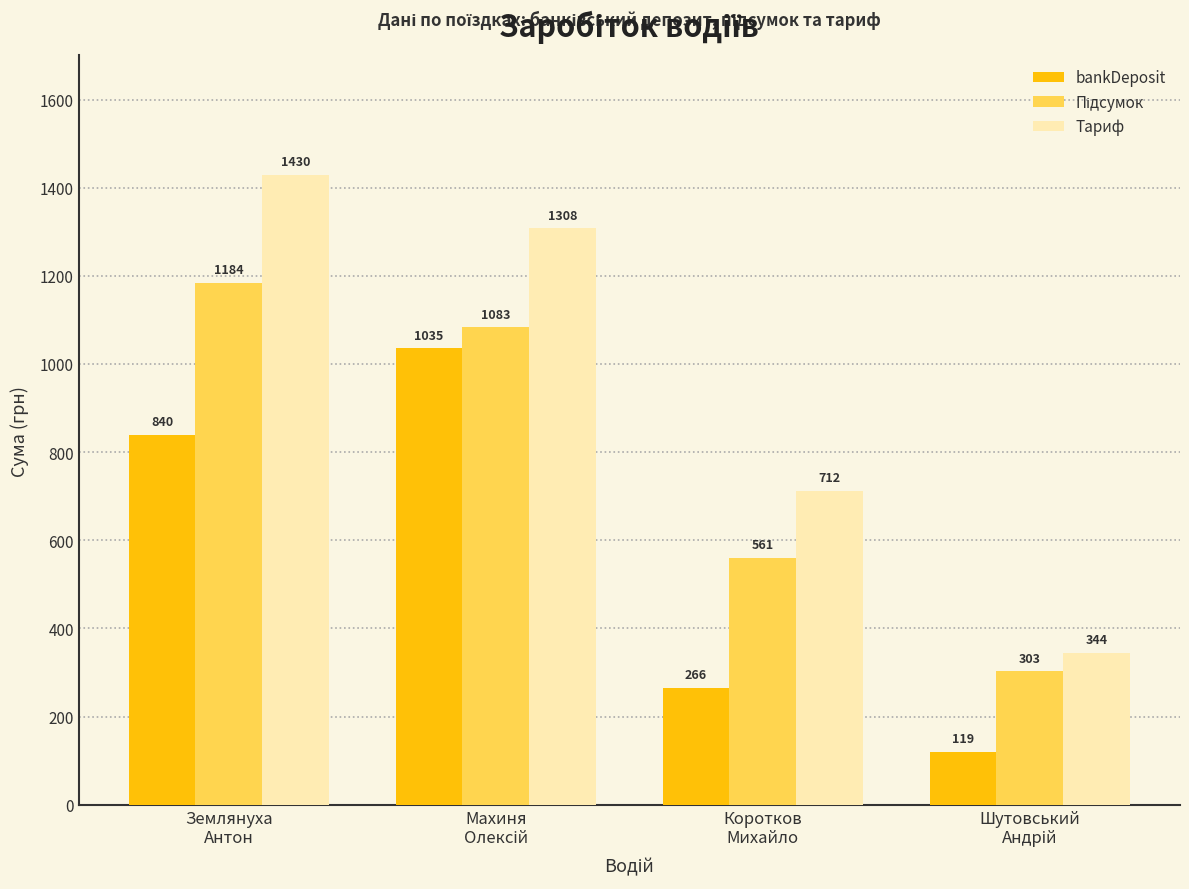

Which series has the largest total across all categories?

Тариф